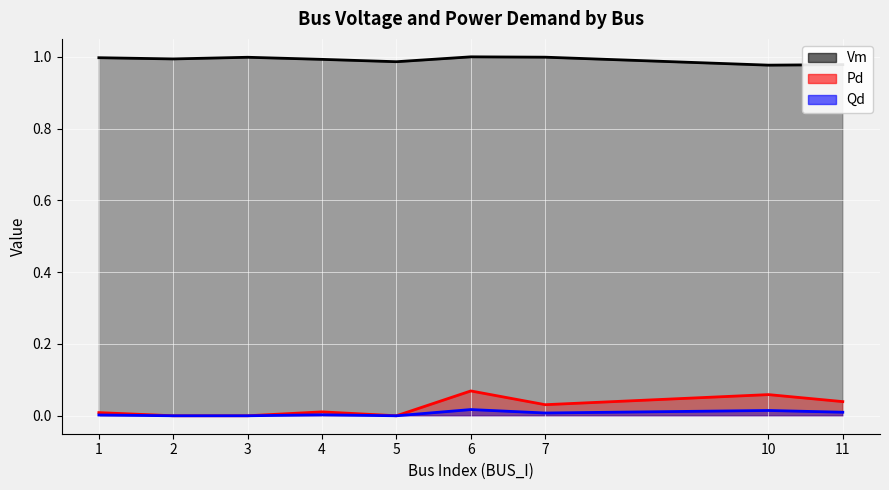

How many interior local peaks does the Pd series have?

3